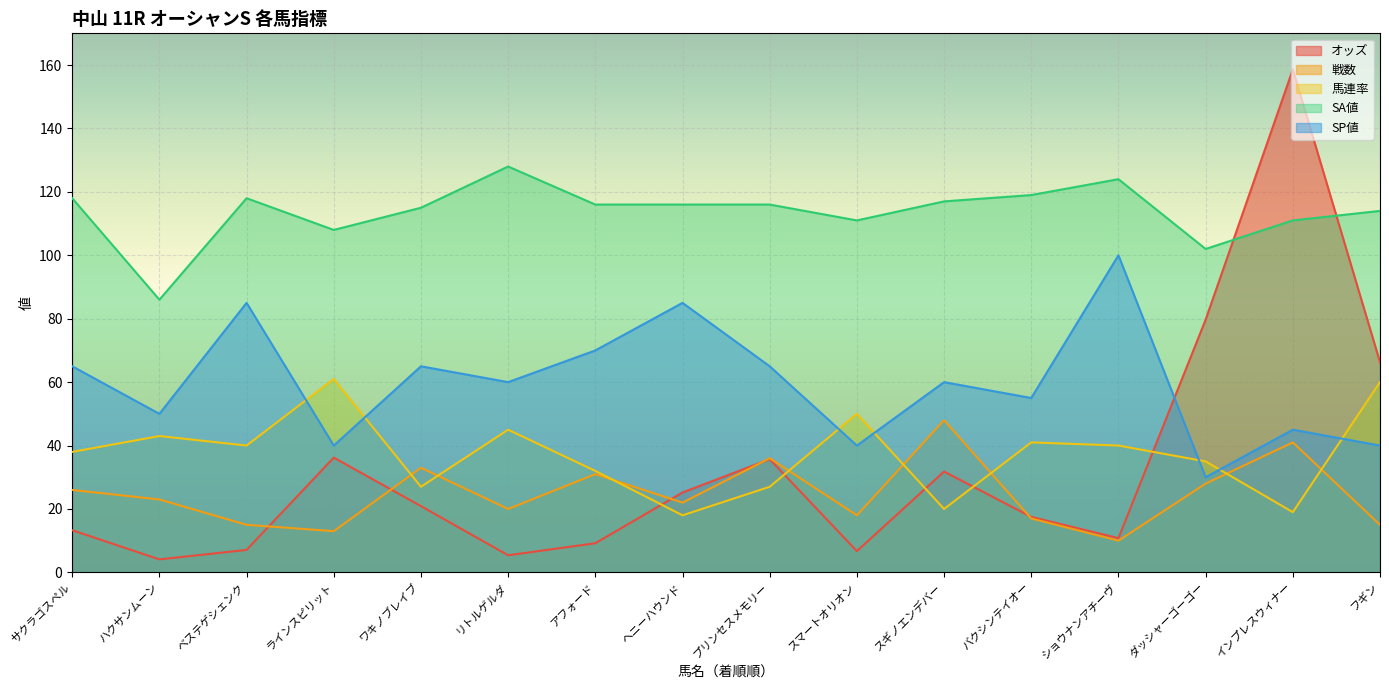

Rank the series at ベステゲシェンク from highest to lowest value.

SA値, SP値, 馬連率, 戦数, オッズ